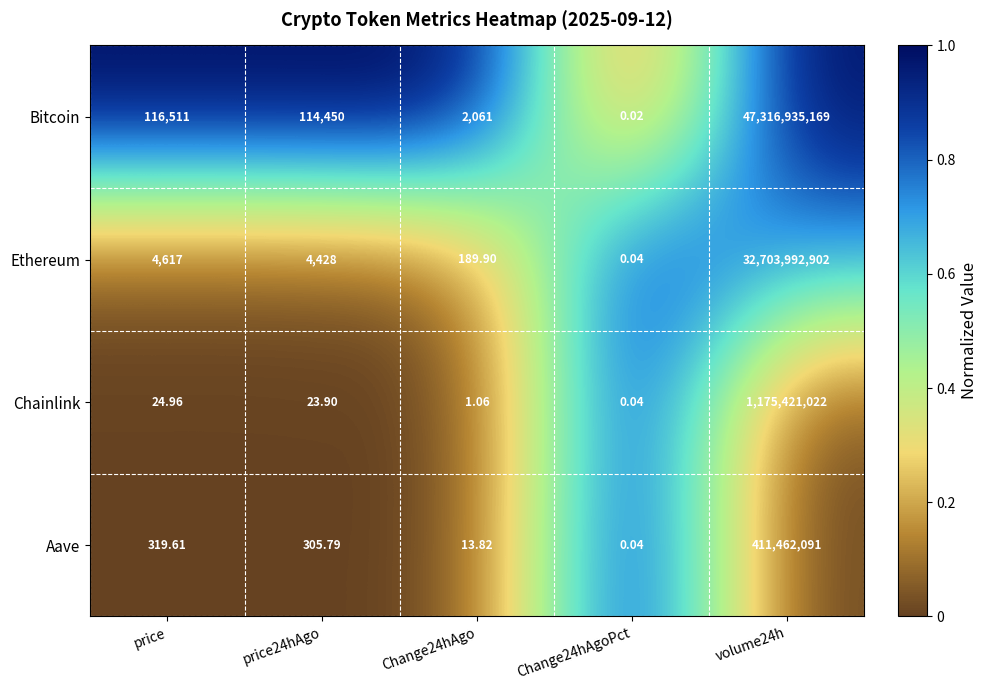

Which series changed the most between Change24hAgo and volume24h?

Bitcoin